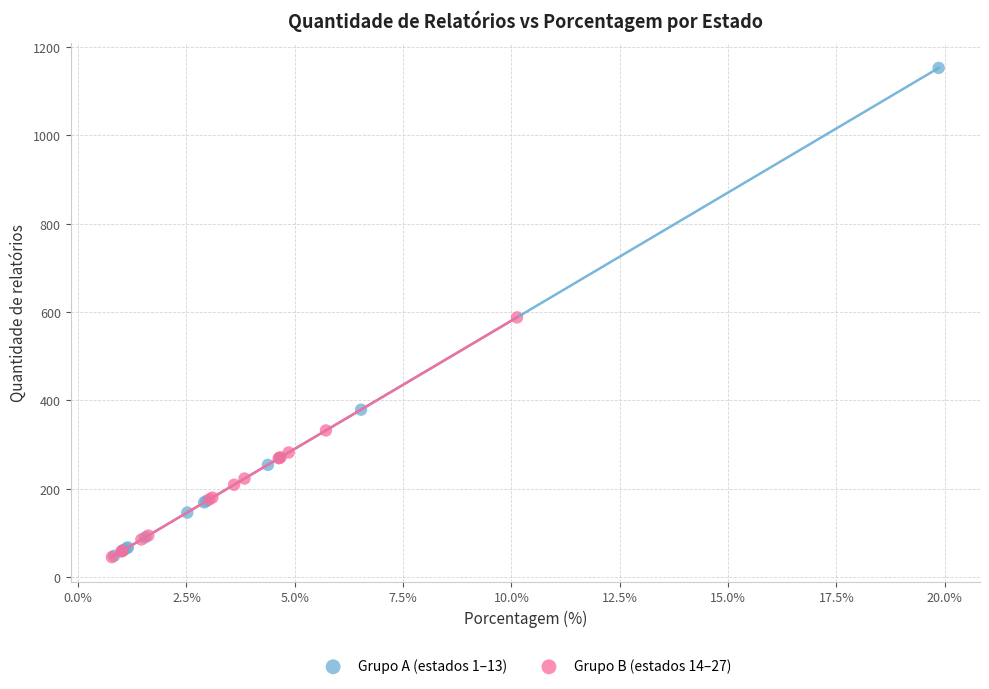

What are all the series names shown in the legend?

Grupo A (estados 1–13), Grupo B (estados 14–27)